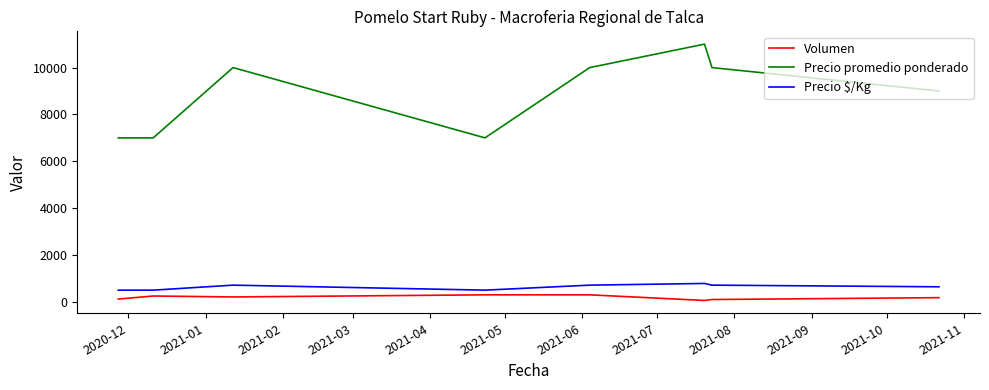

What is the greatest value displayed?

11000